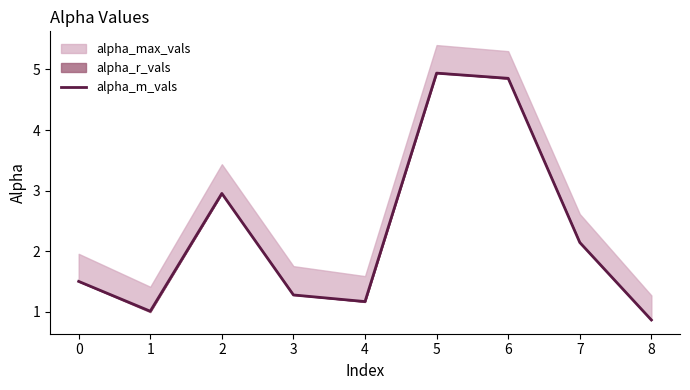

Where is the data nearest to the value 2?

7